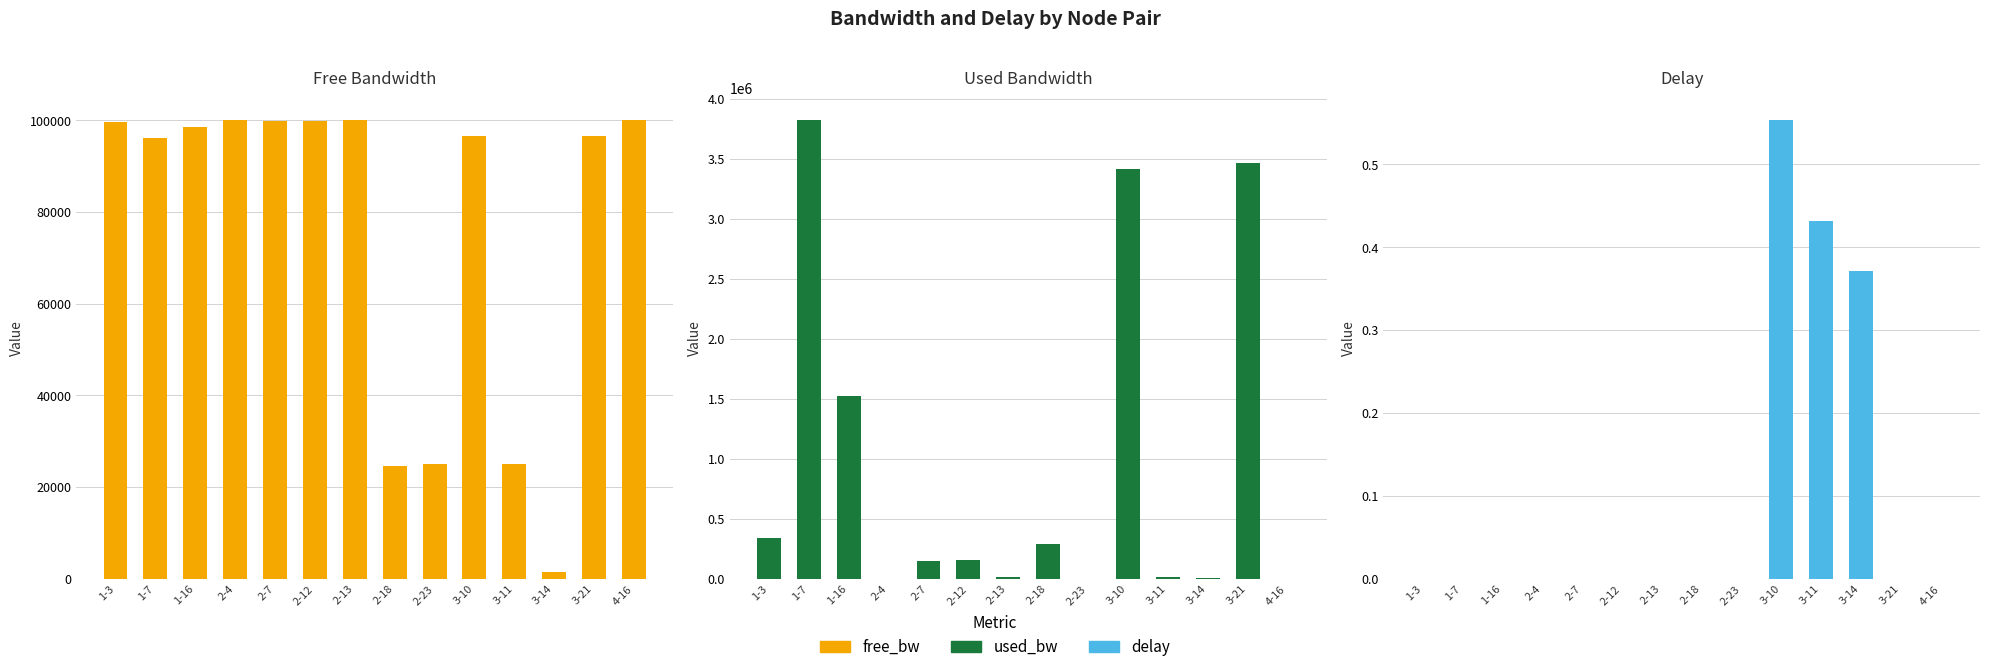

At which category does the chart reach its minimum across all series?

1-3